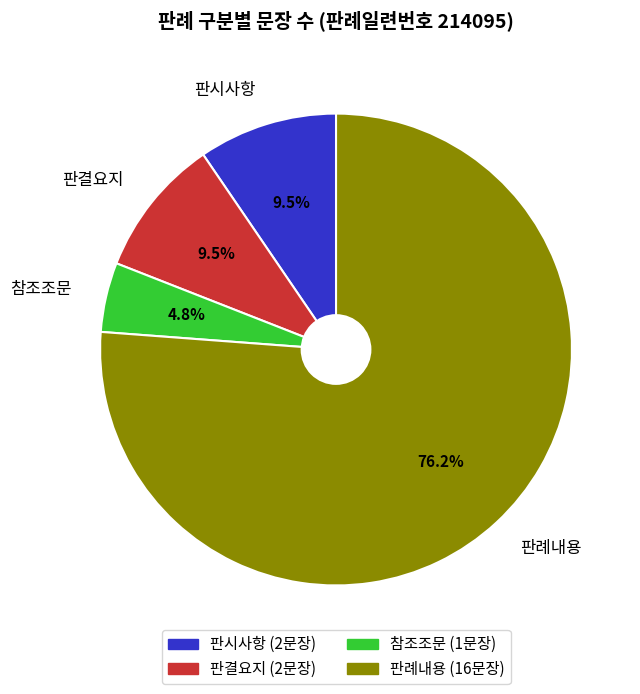

To the nearest percent, what portion does 판례내용 represent?

76%